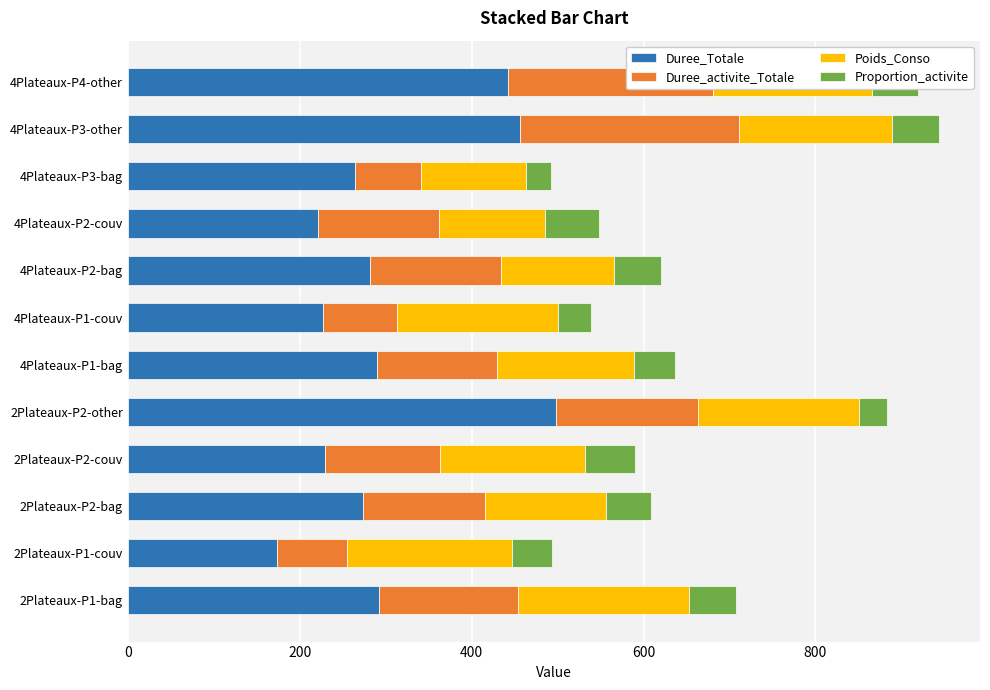

What is the total value across all series at 2Plateaux-P2-couv?

590.1